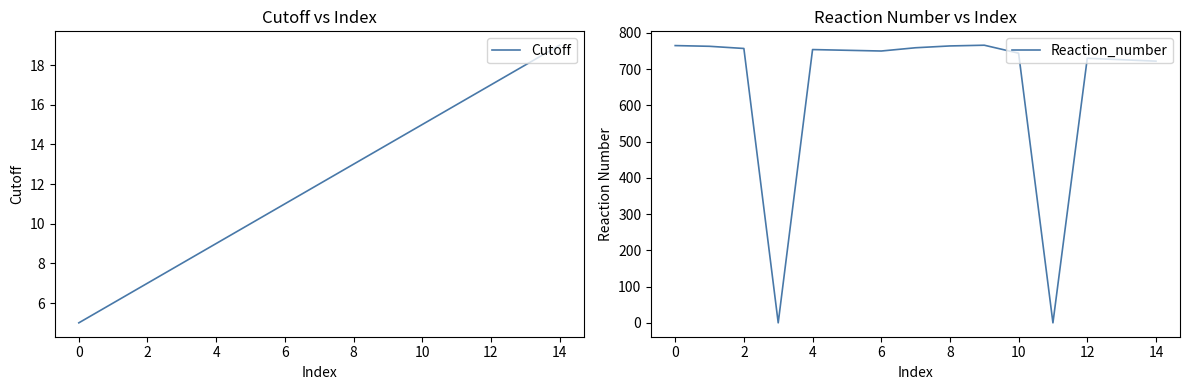

Is it true that Cutoff equals 5 at 13?

False